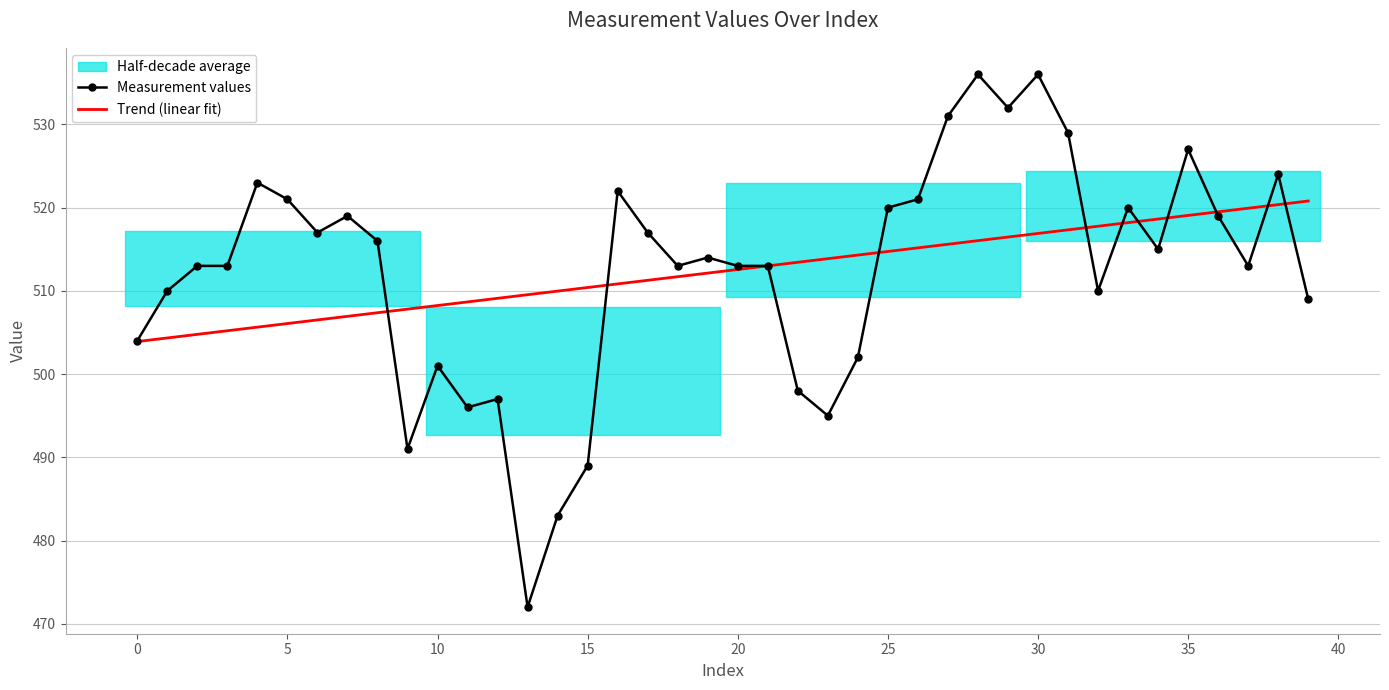

Rank the series at 34 from highest to lowest value.

Trend (linear fit), Measurement values